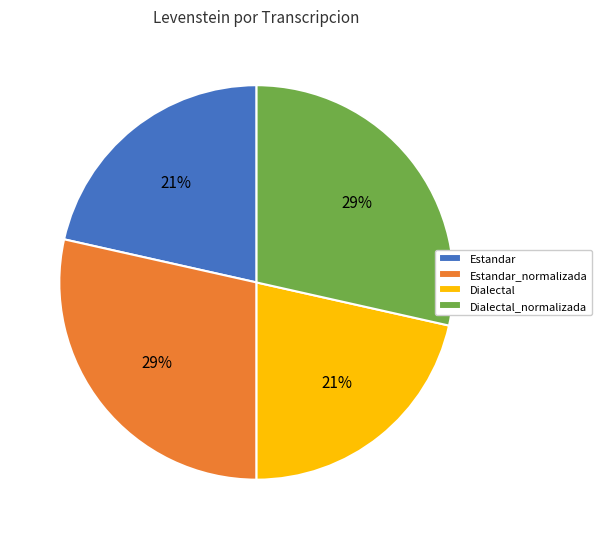

The Dialectal slice represents 21% of the pie. True or false?

True